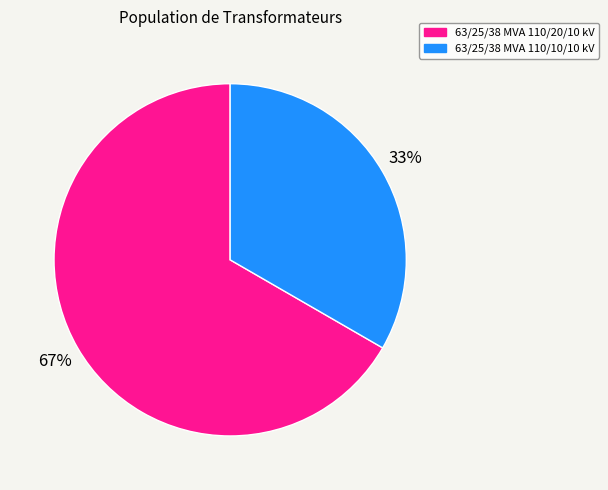

Combined, do 63/25/38 MVA 110/10/10 kV and 63/25/38 MVA 110/20/10 kV account for over 50%?

Yes